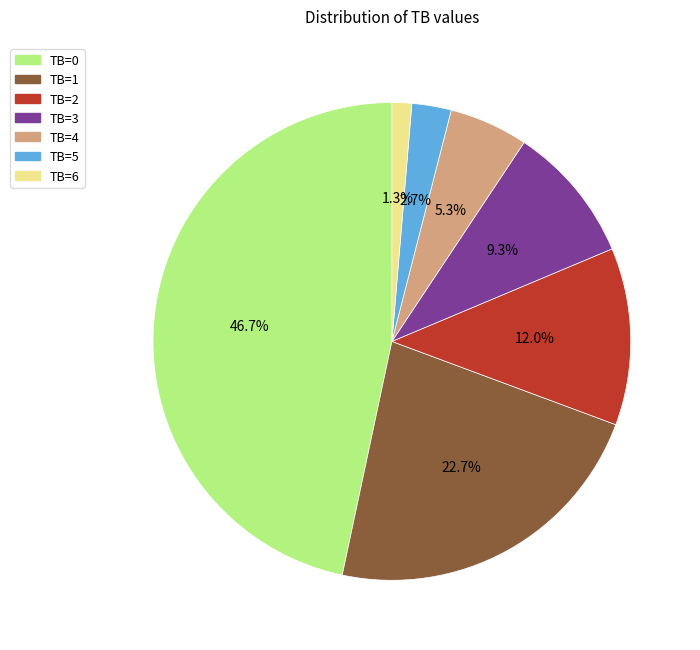

Which has a higher value, TB=5 or TB=2?

TB=2